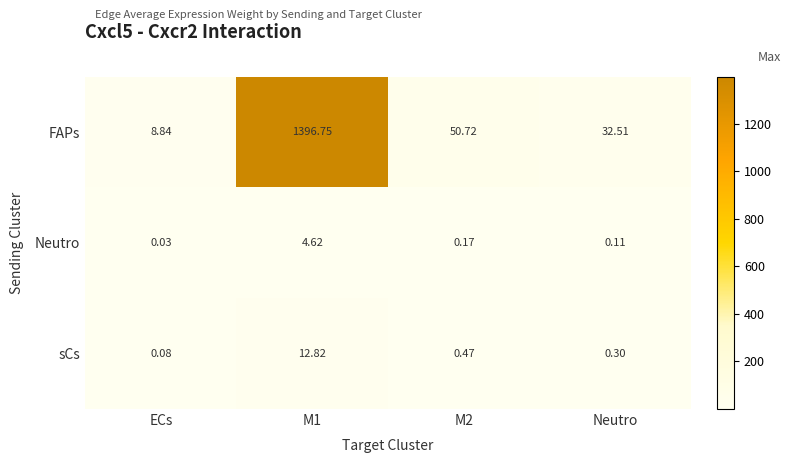

List the series in order of their peak value, lowest first.

Neutro, sCs, FAPs